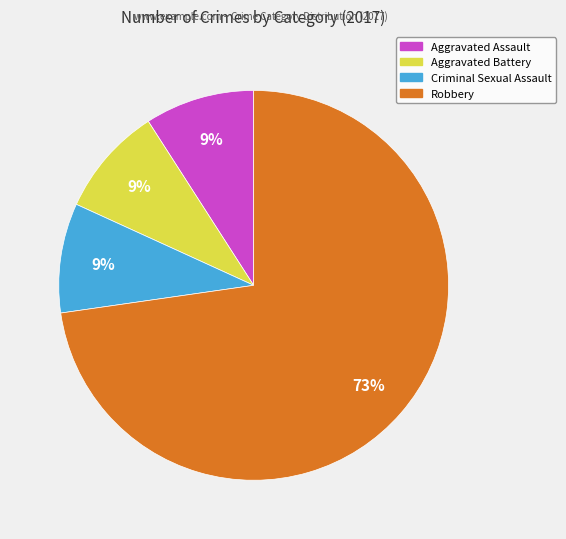

Which slice is the largest?

Robbery